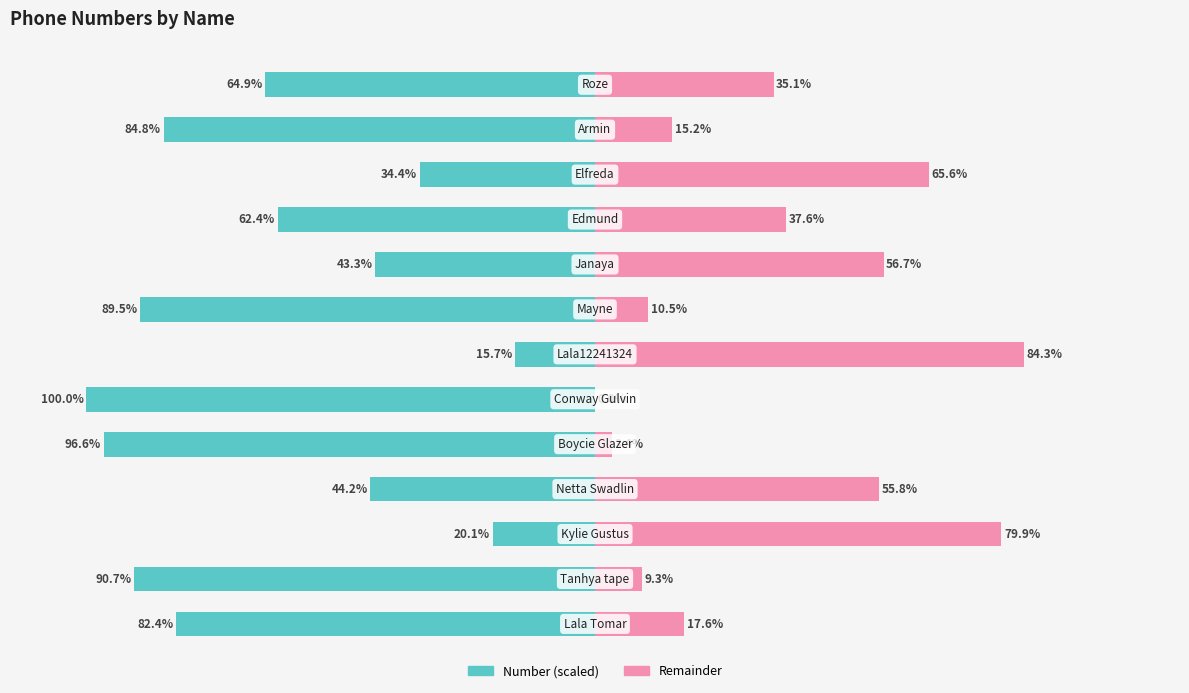

Is it true that Number (scaled) equals -22.0 at 7?

False